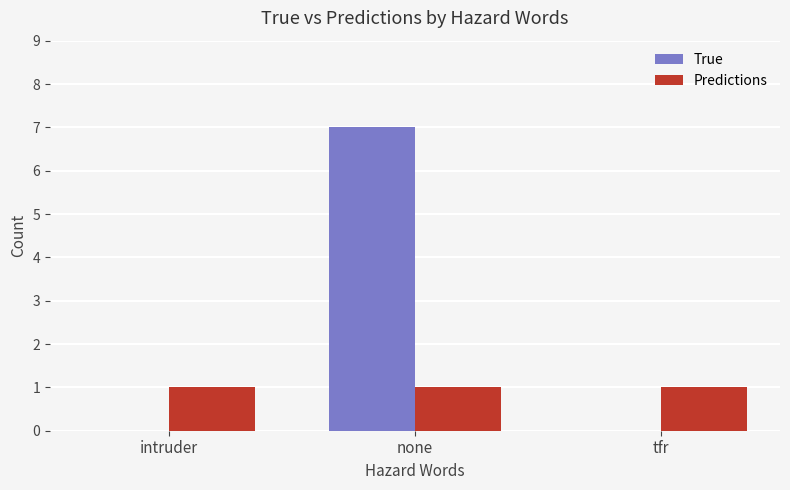

Reading left to right, extract all data points from this chart.

True: 0	7	0
Predictions: 1	1	1